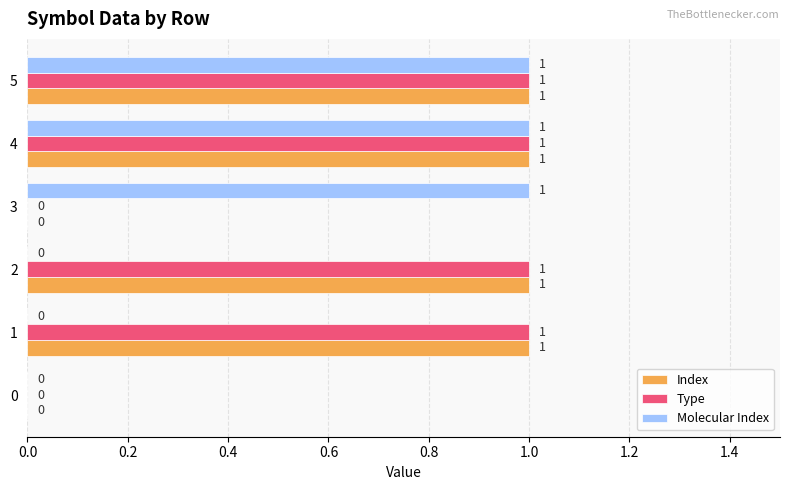

The value of Molecular Index at 0 is 0. True or false?

True